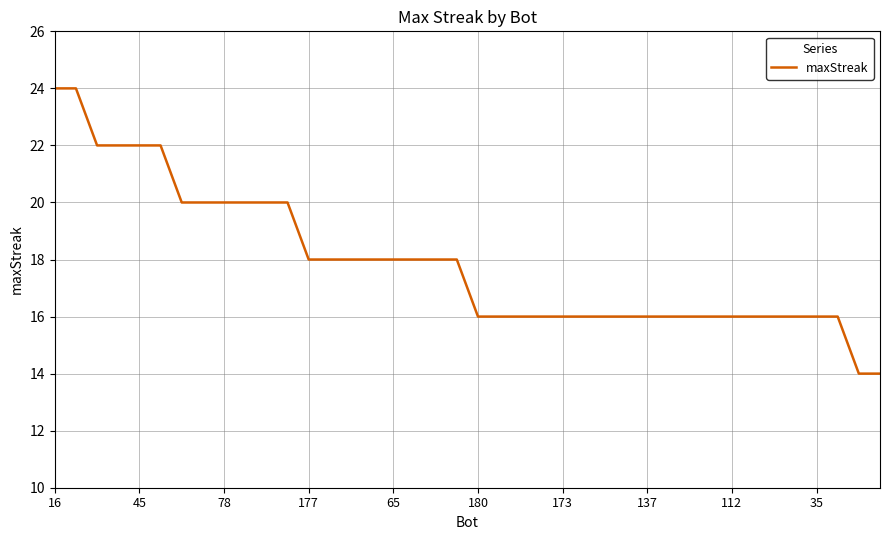

What is the smallest value displayed?

14